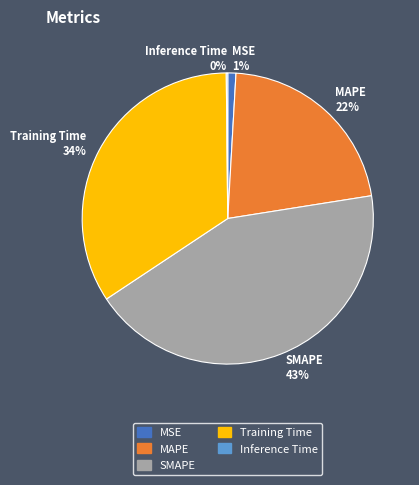

Does any single category account for the majority?

No